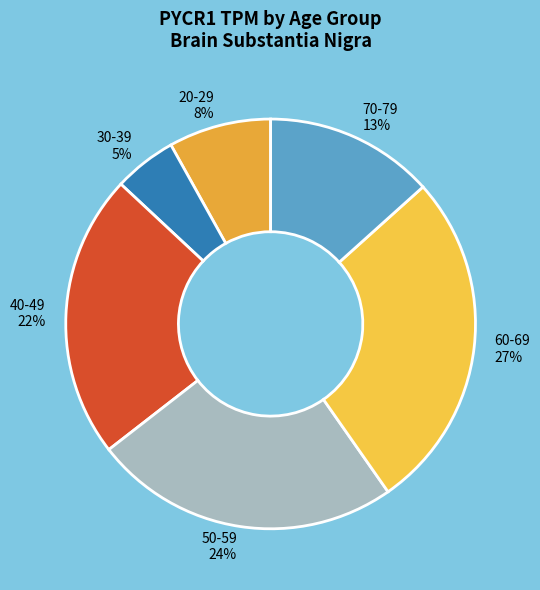

Do 70-79 and 20-29 together represent more than half of the pie?

No